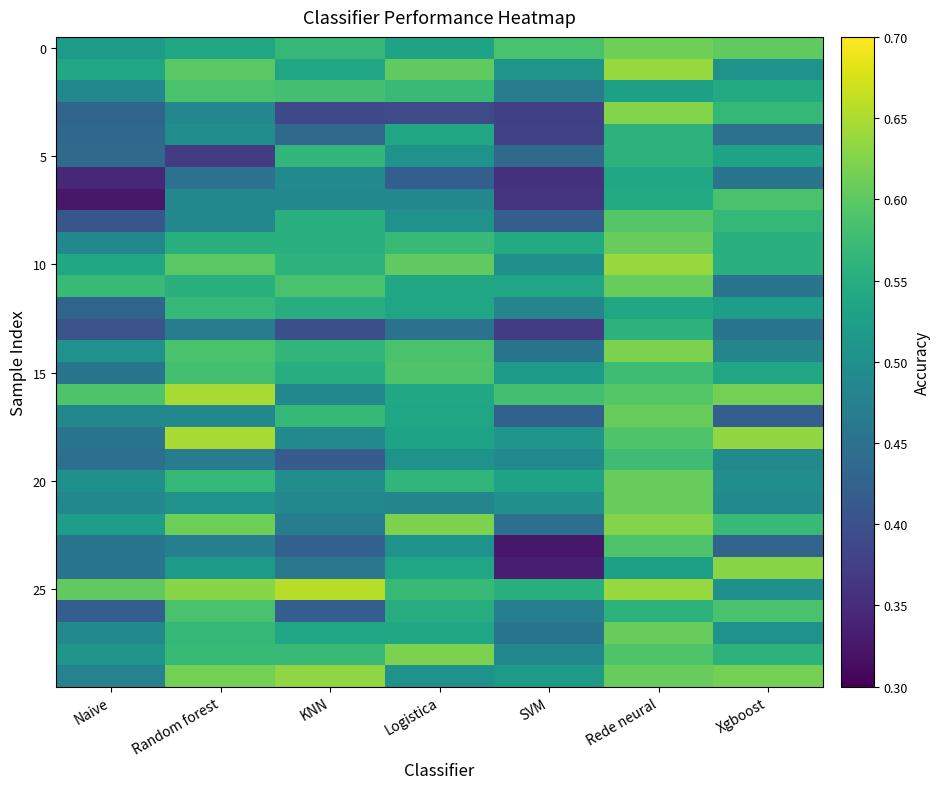

What is the spread (max minus min) of values at SVM?

0.3